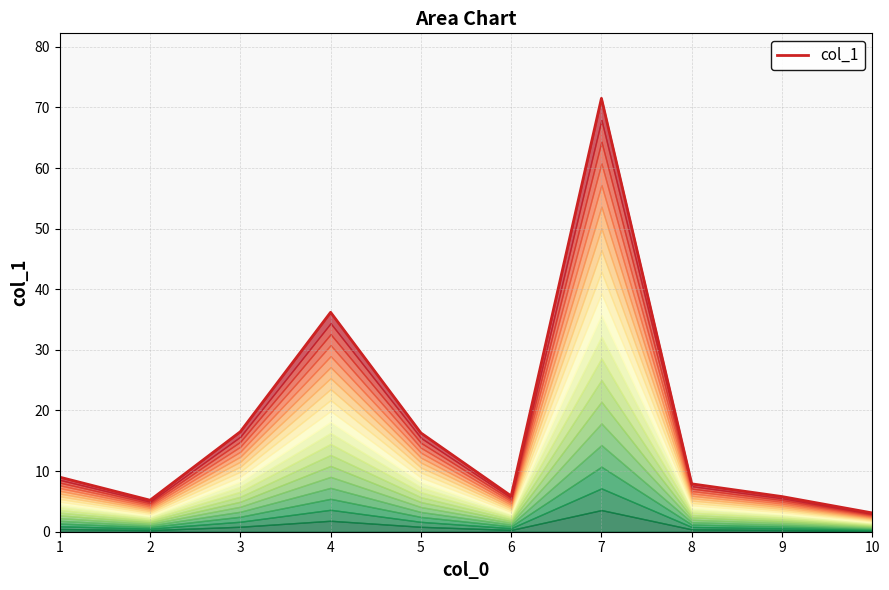

True or false: the data shows 49.9 at 4.

False